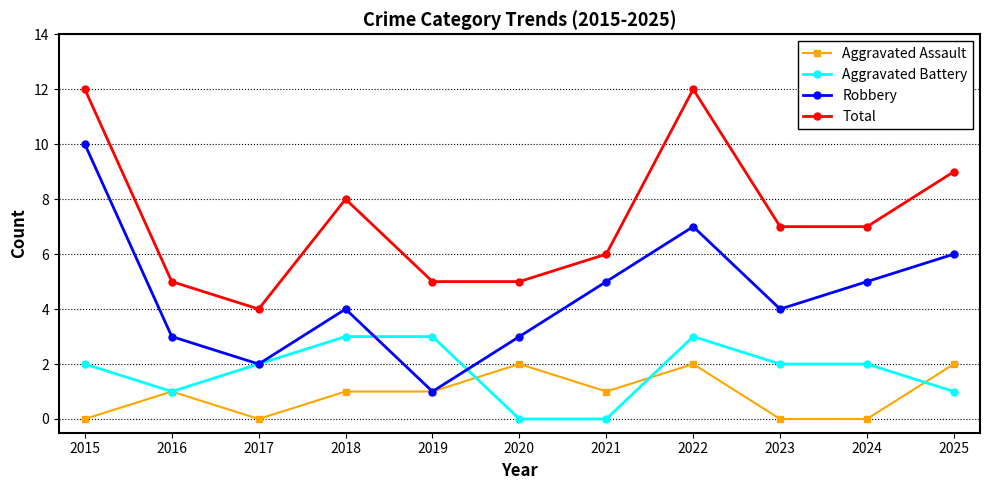

Count the number of categories in the chart.

11